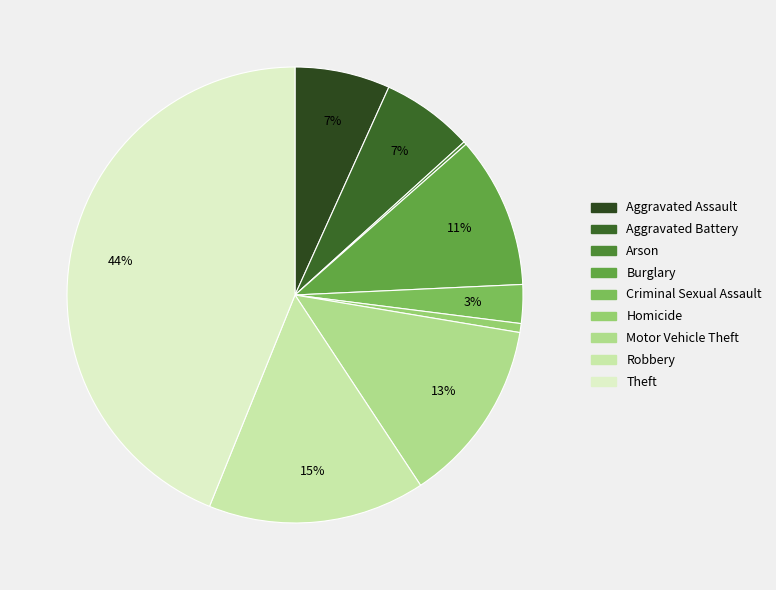

What is the change in value from Burglary to Theft?

+157